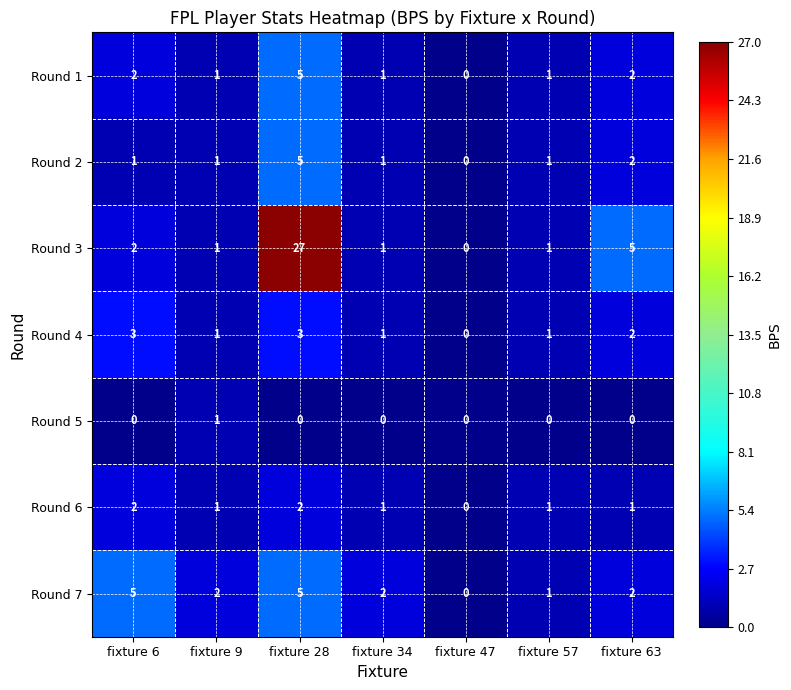

At which label does Round 4 reach its minimum?

fixture 47